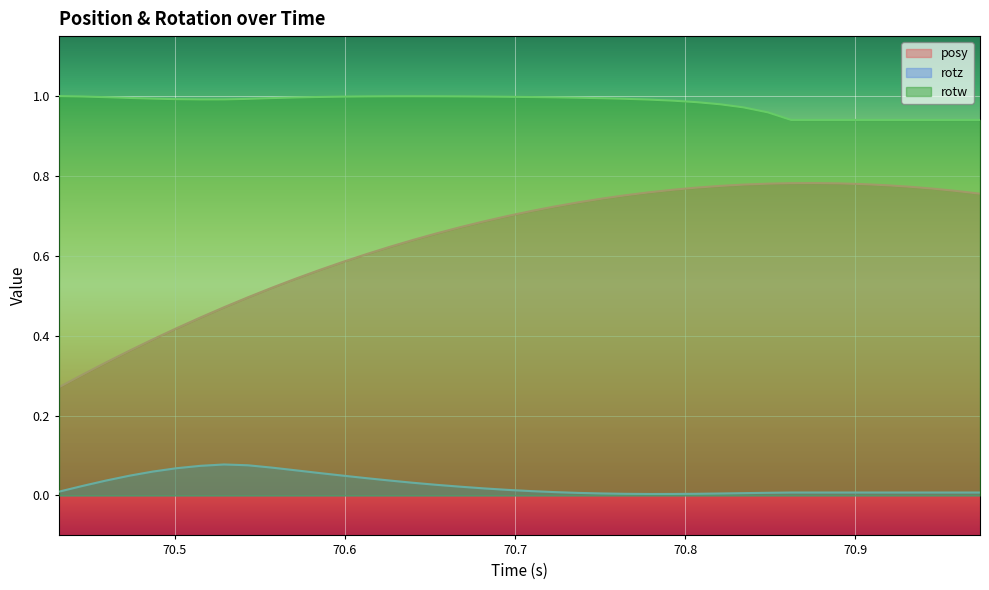

True or false: rotz and rotw intersect in this chart.

False